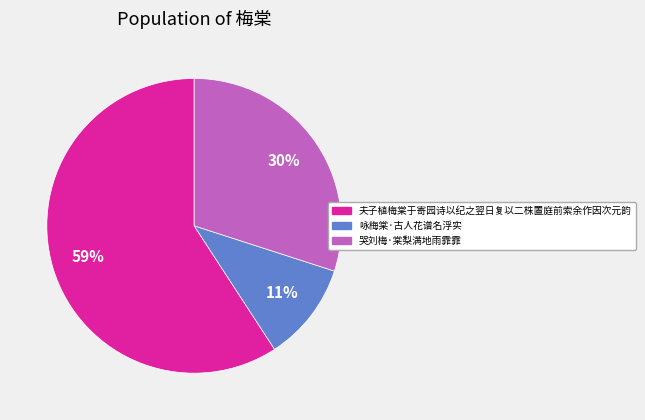

Which category has the smallest portion of the pie?

咏梅棠·古人花谱名浮实